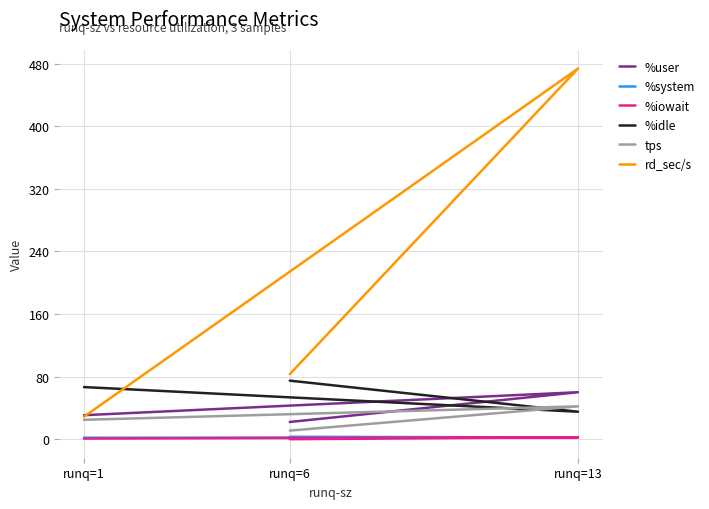

The %system series shows 0.5 at runq=13. True or false?

False